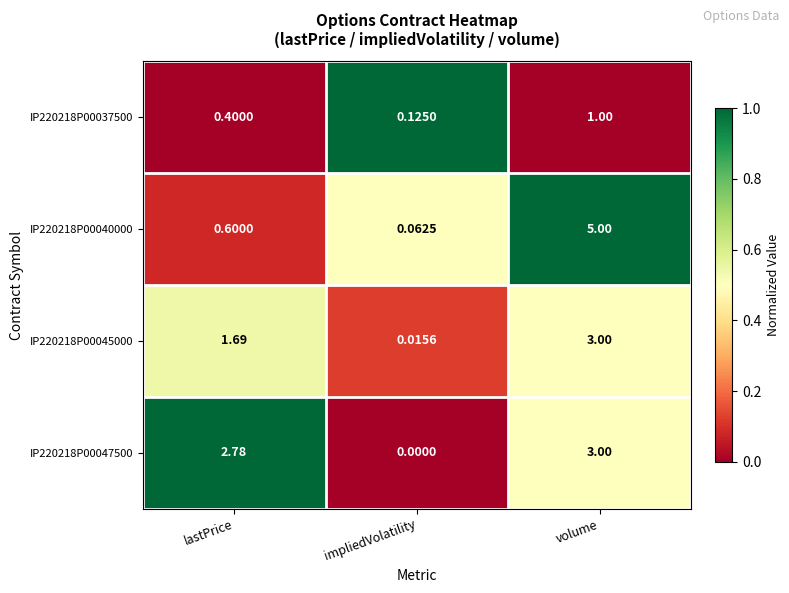

At which category is the sum across all series the highest?

volume